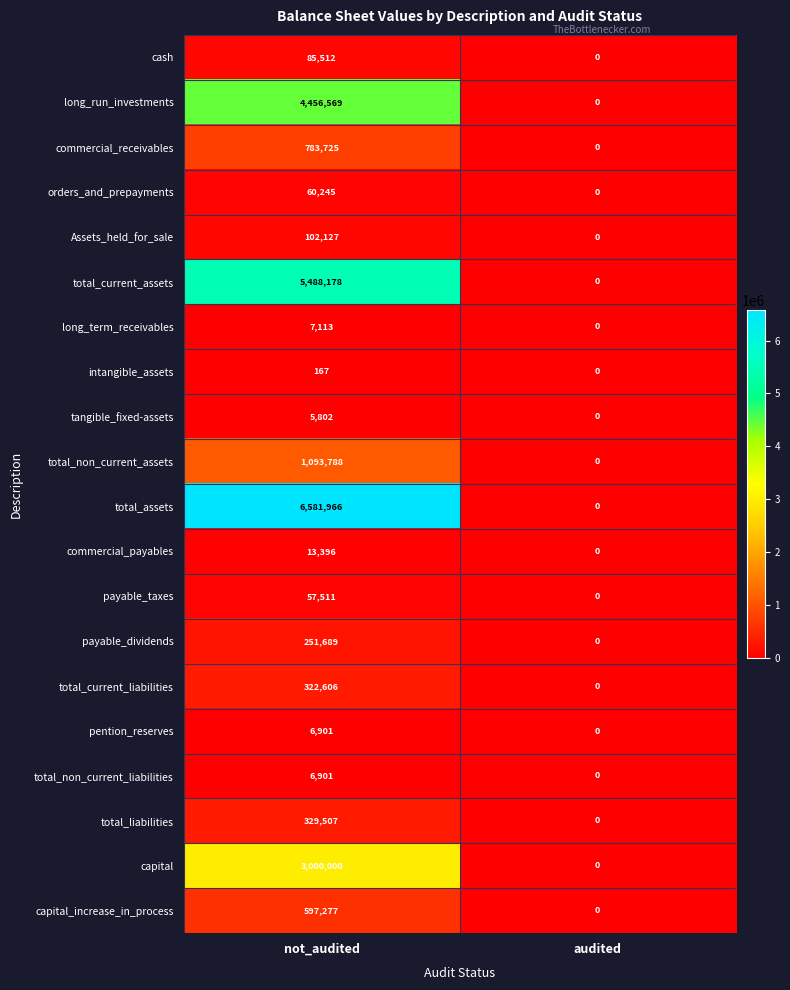

Which series has the widest spread of values?

total_assets